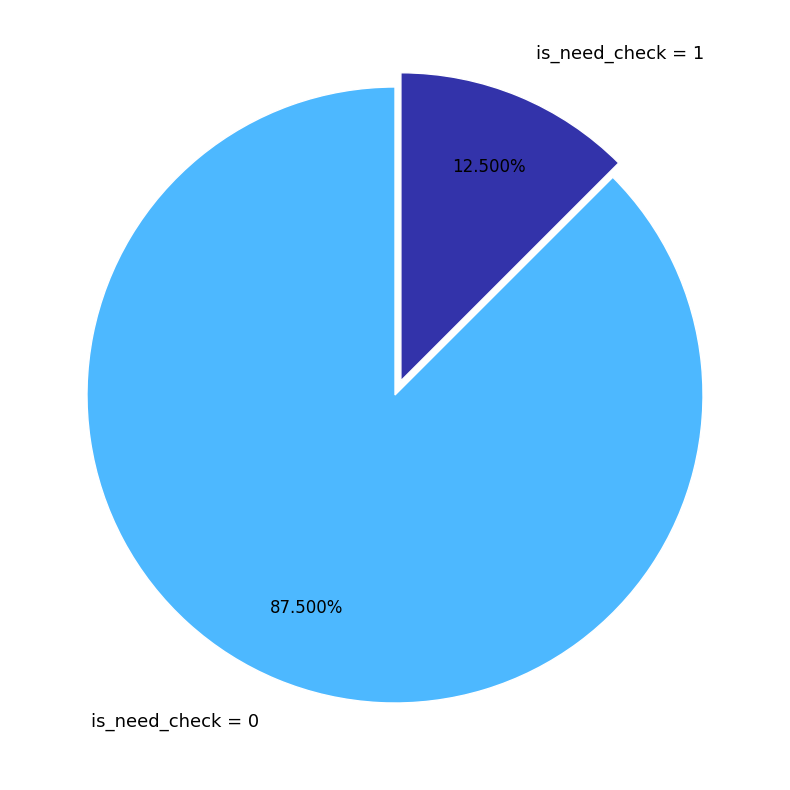

Which has a higher value, is_need_check = 0 or is_need_check = 1?

is_need_check = 0